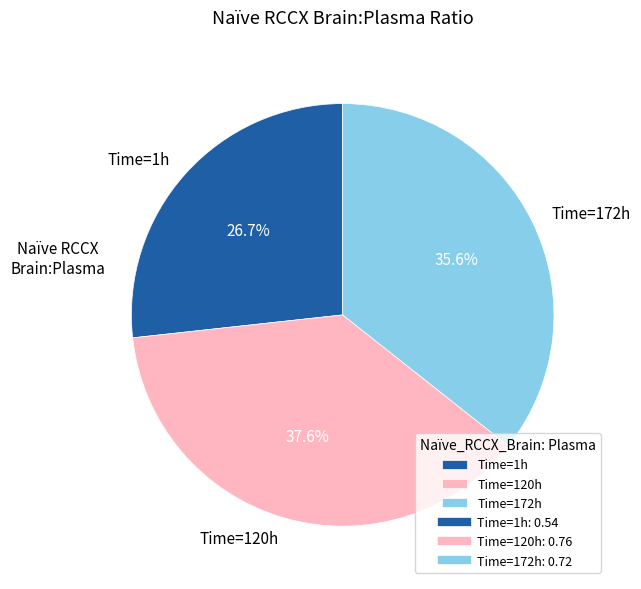

Rank the categories by value from highest to lowest.

Time=120h, Time=172h, Time=1h